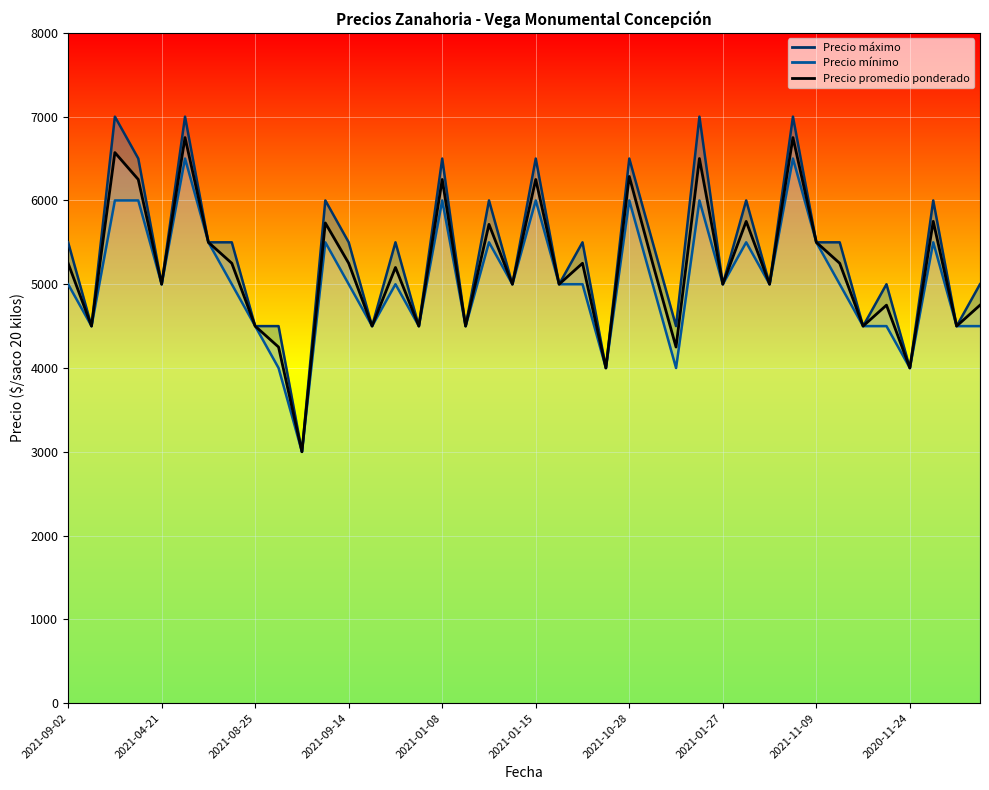

Rank the series at 2021-06-25 from lowest to highest value.

Precio minimo, Precio promedio ponderado, Precio maximo